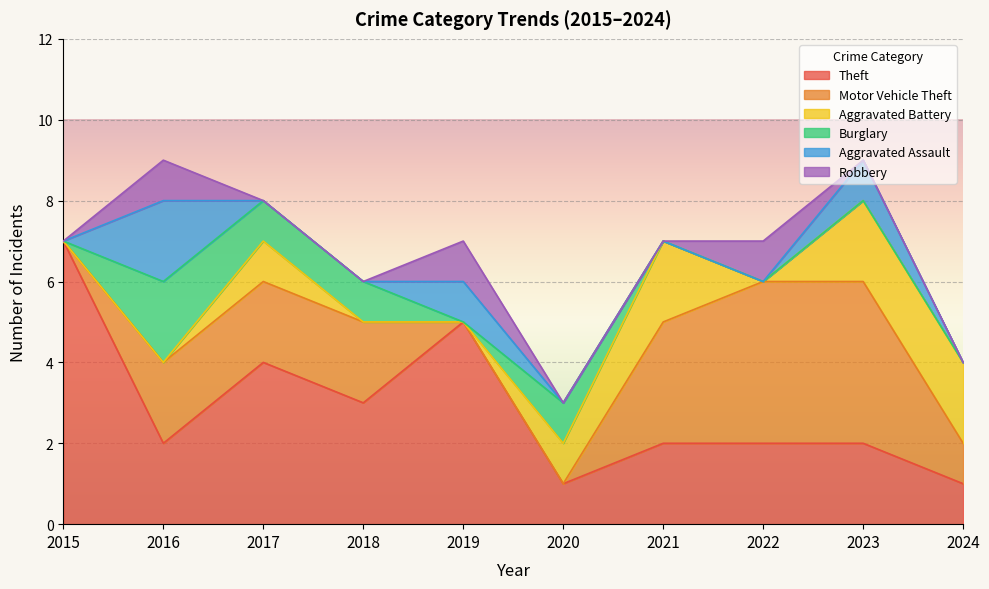

How many values in Aggravated Assault are above zero?

3